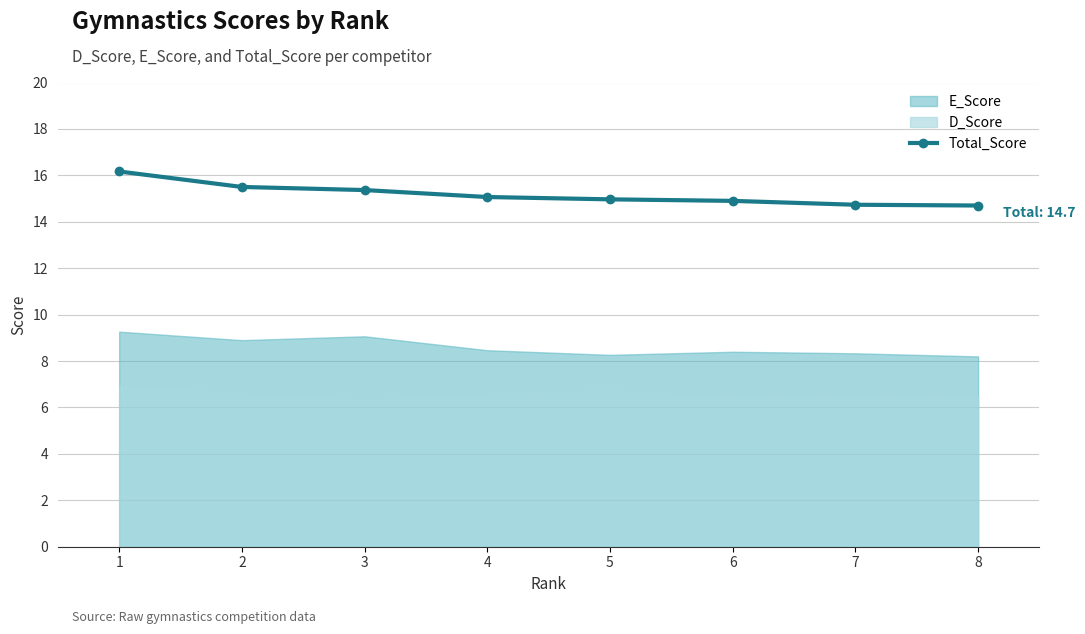

List the labels in order of value, largest first.

1, 2, 3, 4, 5, 6, 7, 8